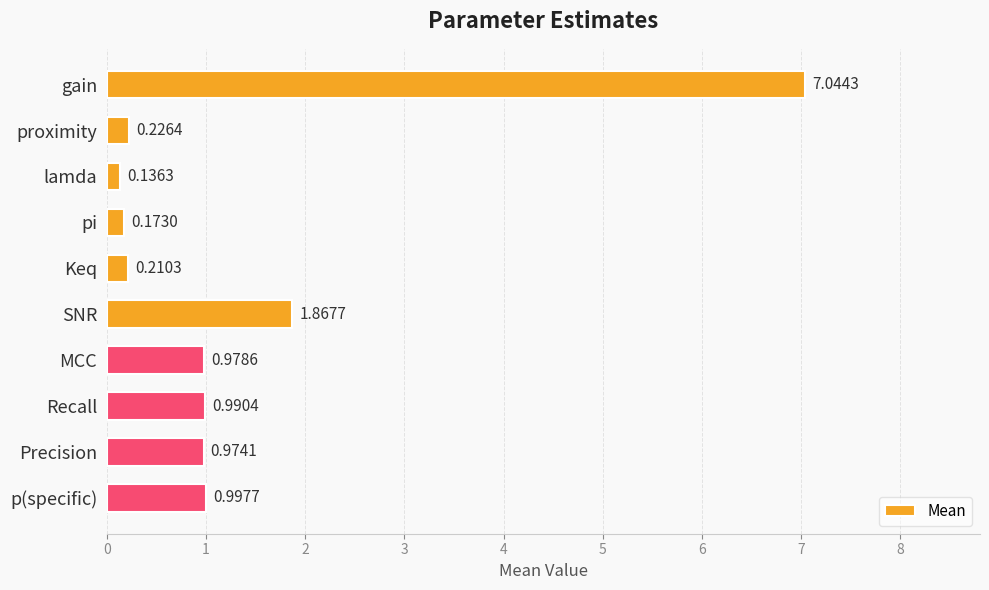

List the labels in order of value, largest first.

gain, SNR, p(specific), Recall, MCC, Precision, proximity, Keq, pi, lamda